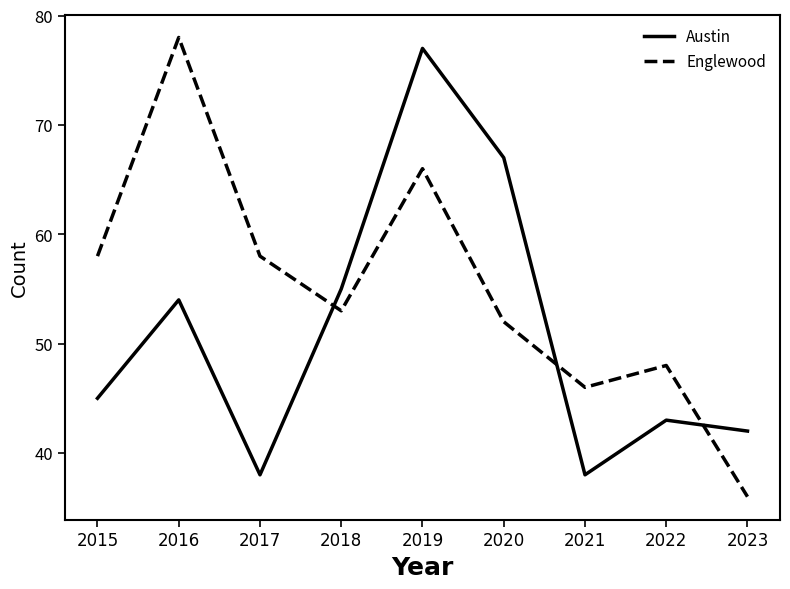

Count the number of categories in the chart.

9